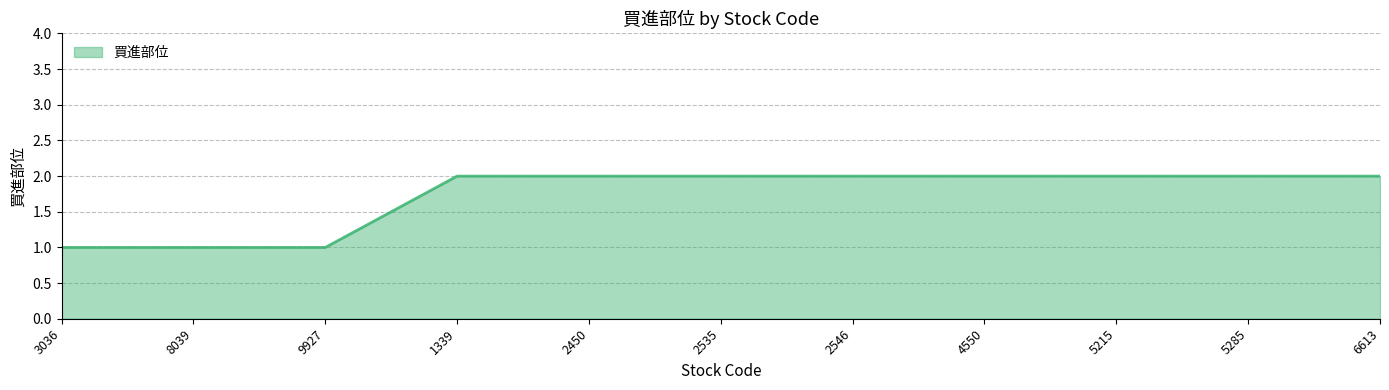

What position from the left is 6613?

11